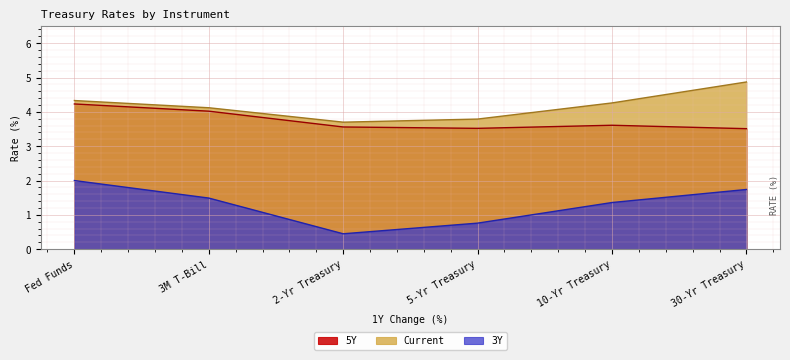

How many Current values are between 3 and 4?

2